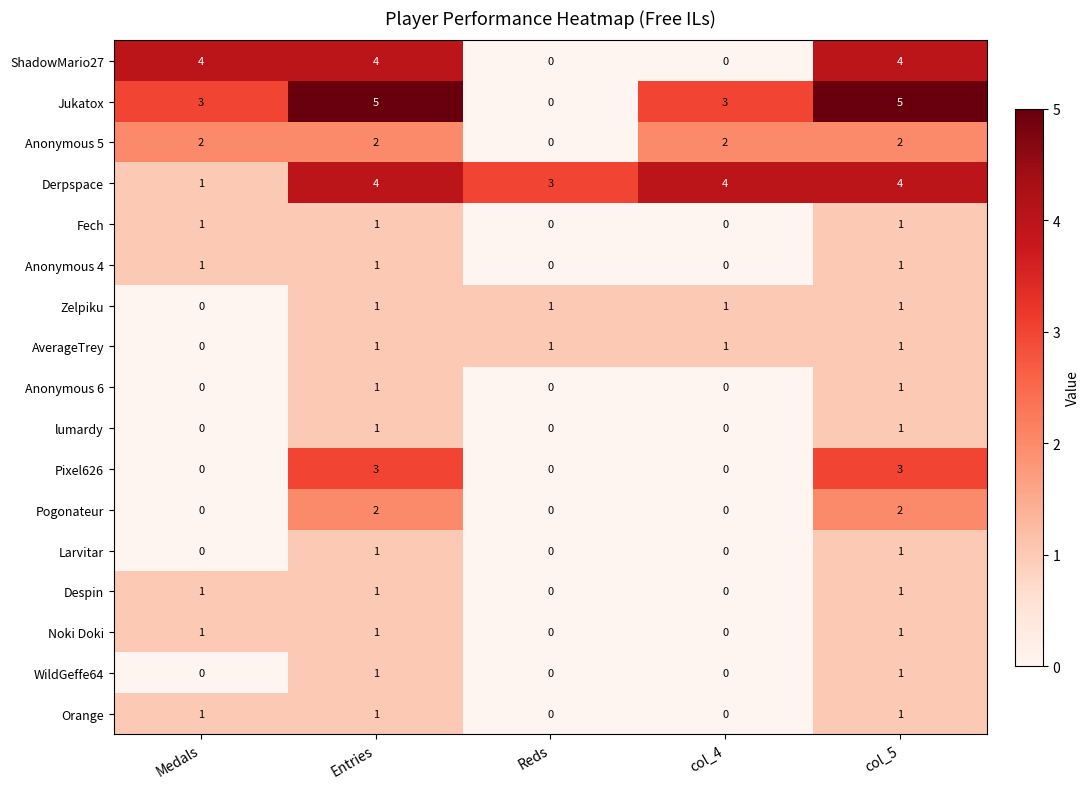

Is it true that Fech equals 1 at col_4?

False